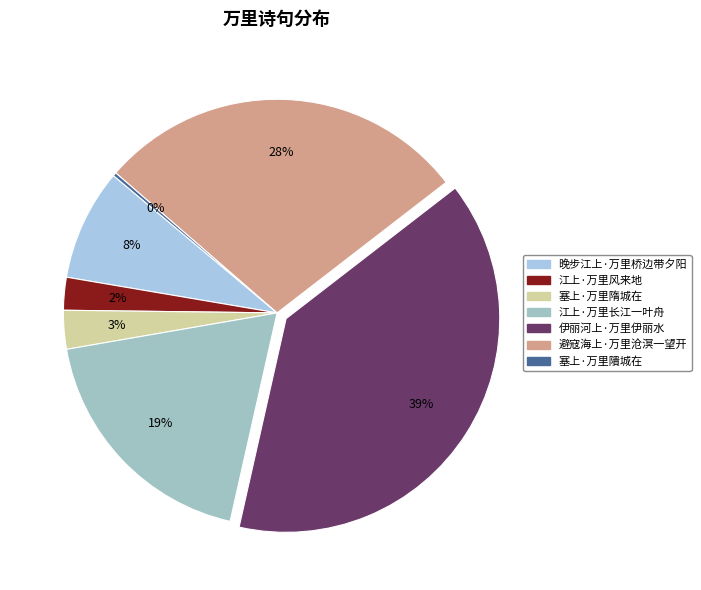

To the nearest percent, what is the average slice percentage?

14%